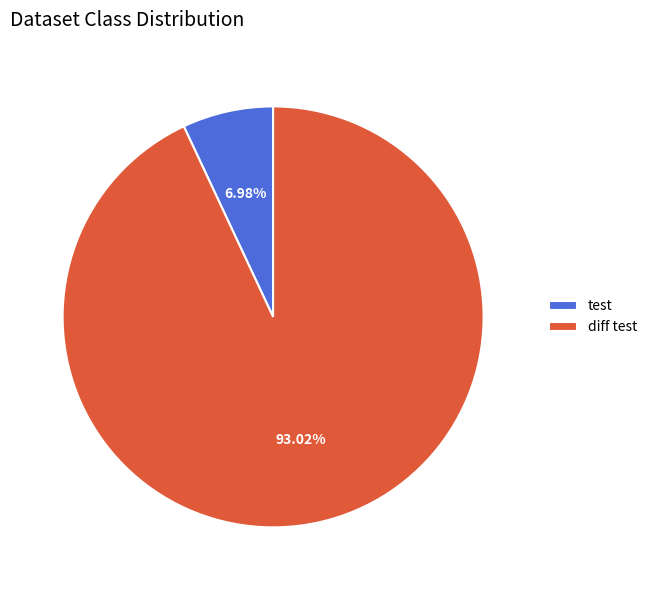

Does any single category account for the majority?

Yes